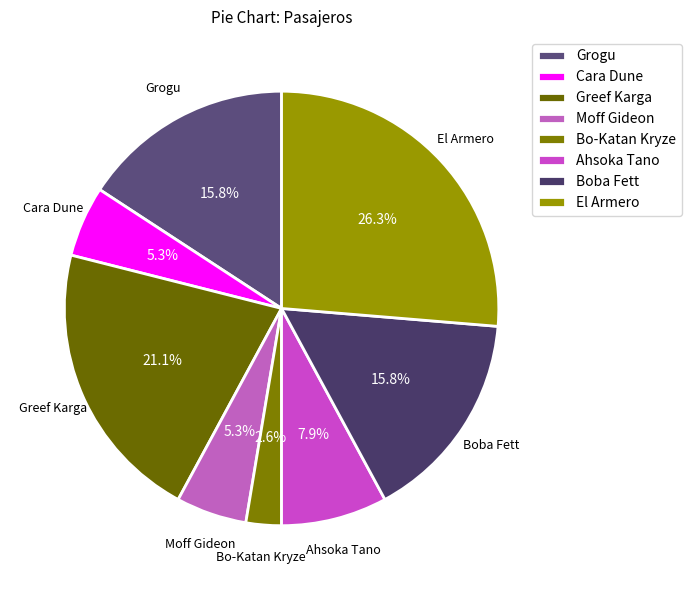

To the nearest percent, what percentage of the pie is El Armero?

26%